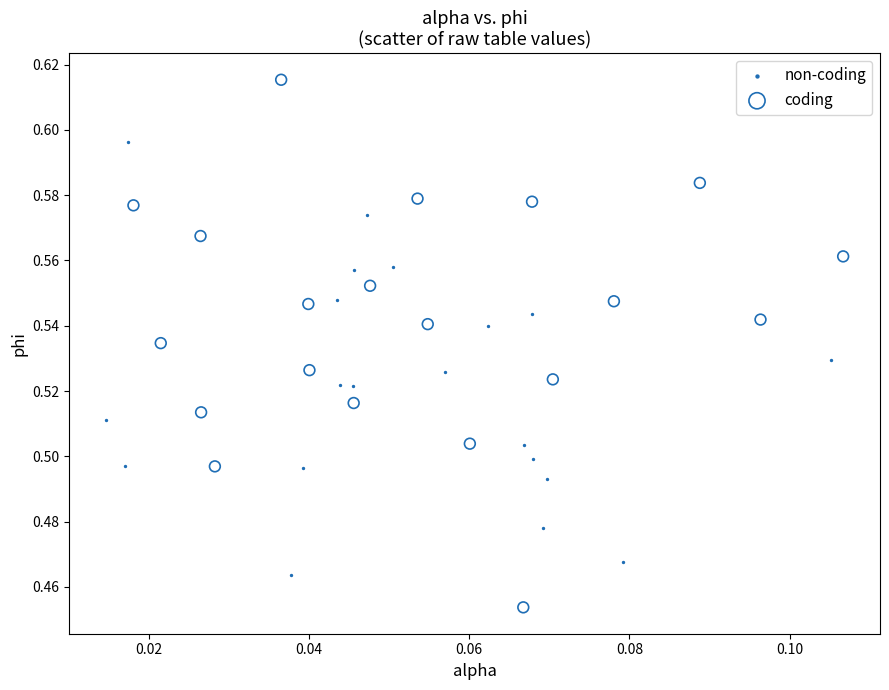

Which series reaches the minimum Y coordinate?

coding